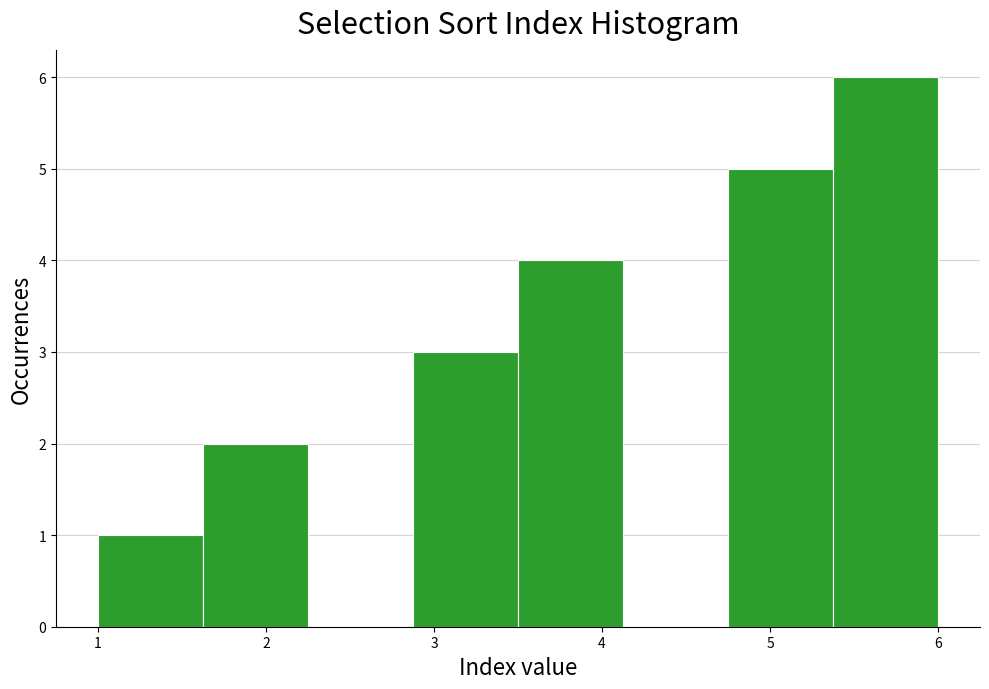

Reading left to right, transcribe this chart: for each bar, give the range it covers on the x-axis and its height. Neither the bar edges nor the heights are printed on the chart, so give them approximately, as read against the axes.

1.0 to 1.6: 1
1.6 to 2.3: 2
2.3 to 2.9: 0
2.9 to 3.5: 3
3.5 to 4.1: 4
4.1 to 4.8: 0
4.8 to 5.4: 5
5.4 to 6.0: 6